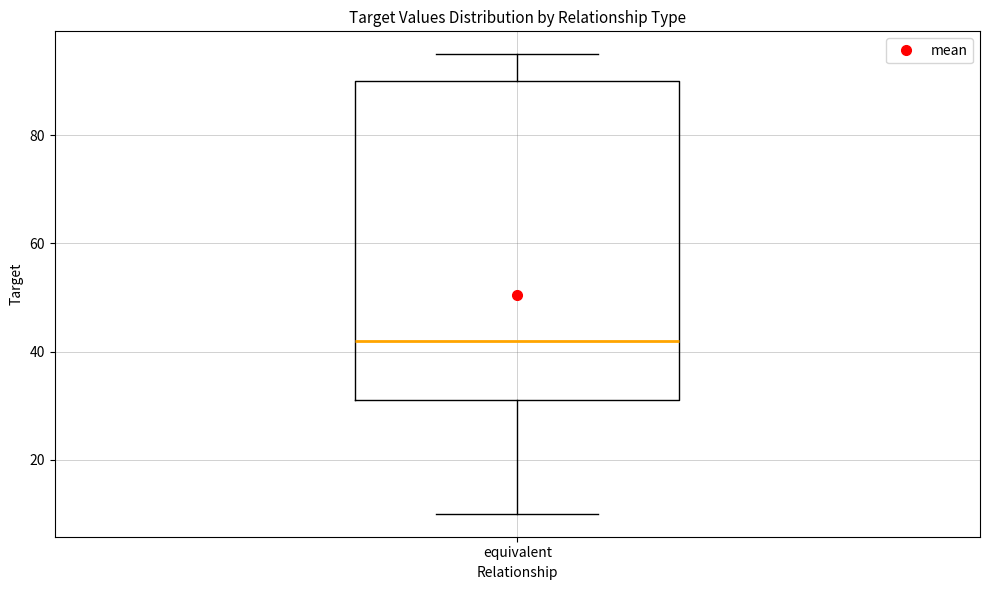

Read this box plot against the y-axis: the position of the median line, the range covered by the box, and the ends of both whiskers. The values are not printed on the chart, so give them approximately, as read against the axis.

median 42, box 32 to 90, whiskers 10 to 96